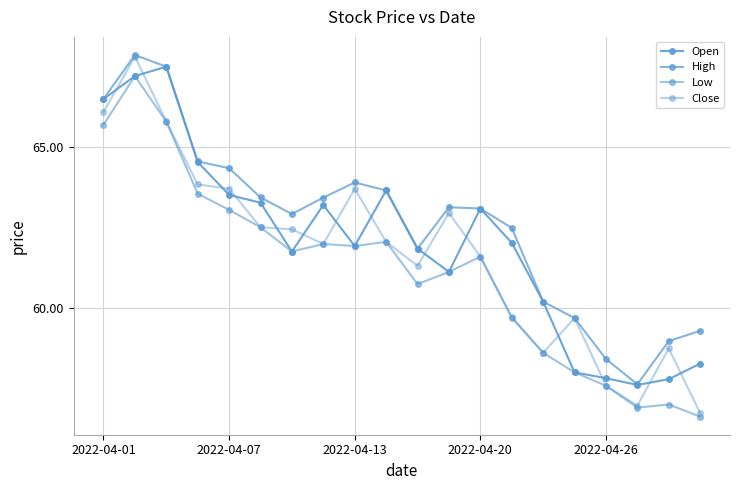

How many values in the High series exceed 63?

11